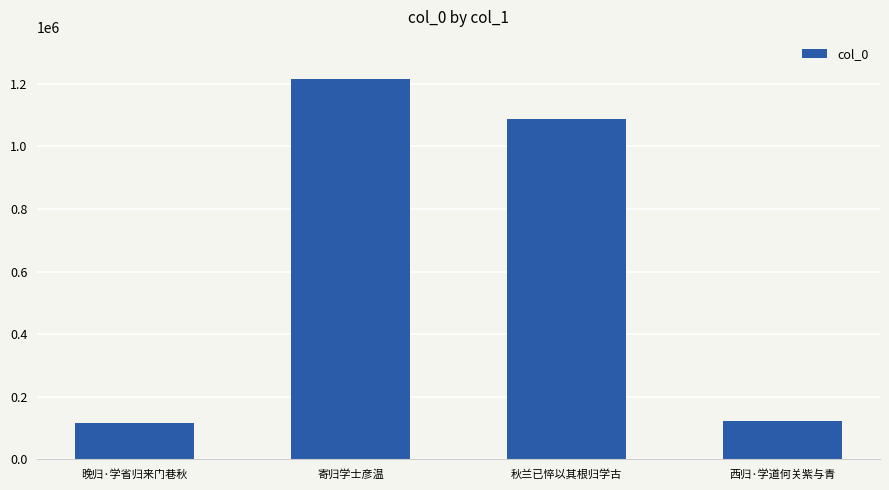

What is the difference between the second highest and minimum values?

970230